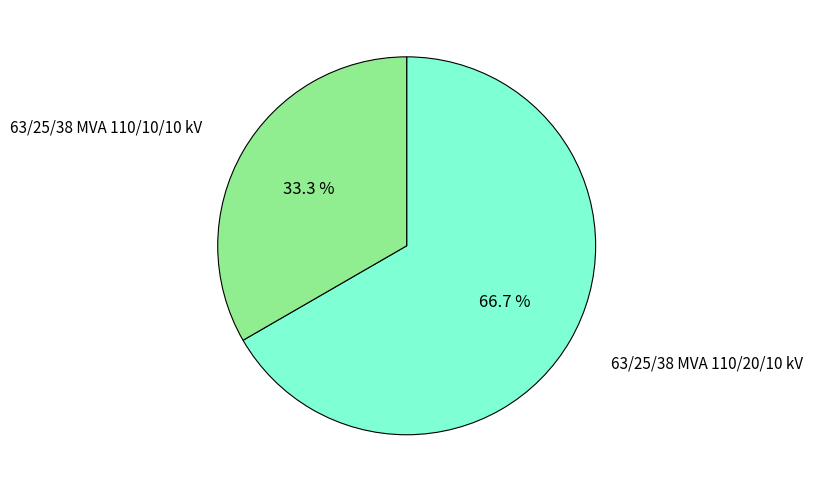

True or false: 63/25/38 MVA 110/20/10 kV accounts for 67% of the total.

True